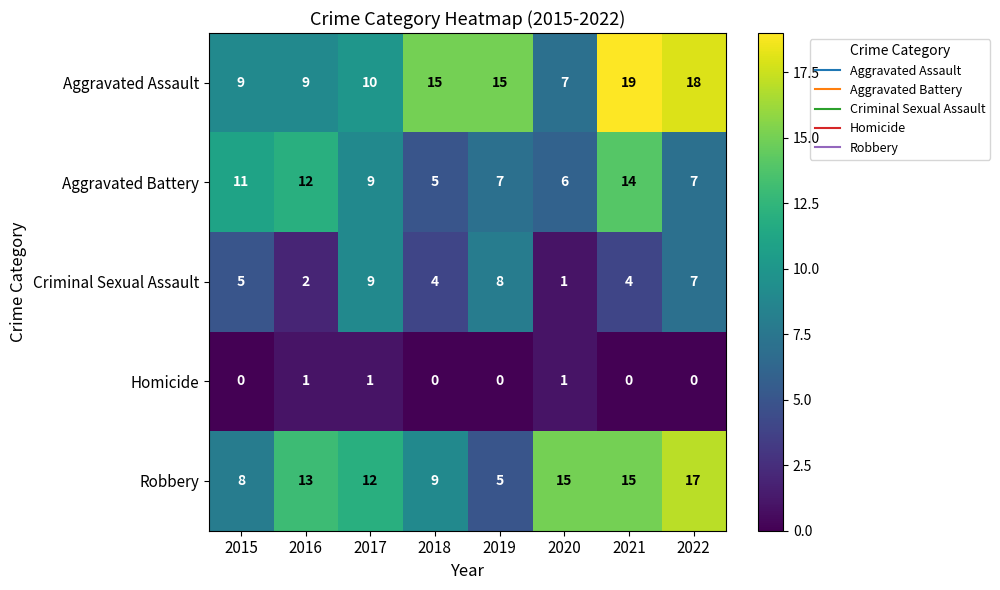

What is the total value across all series at 2018?

33